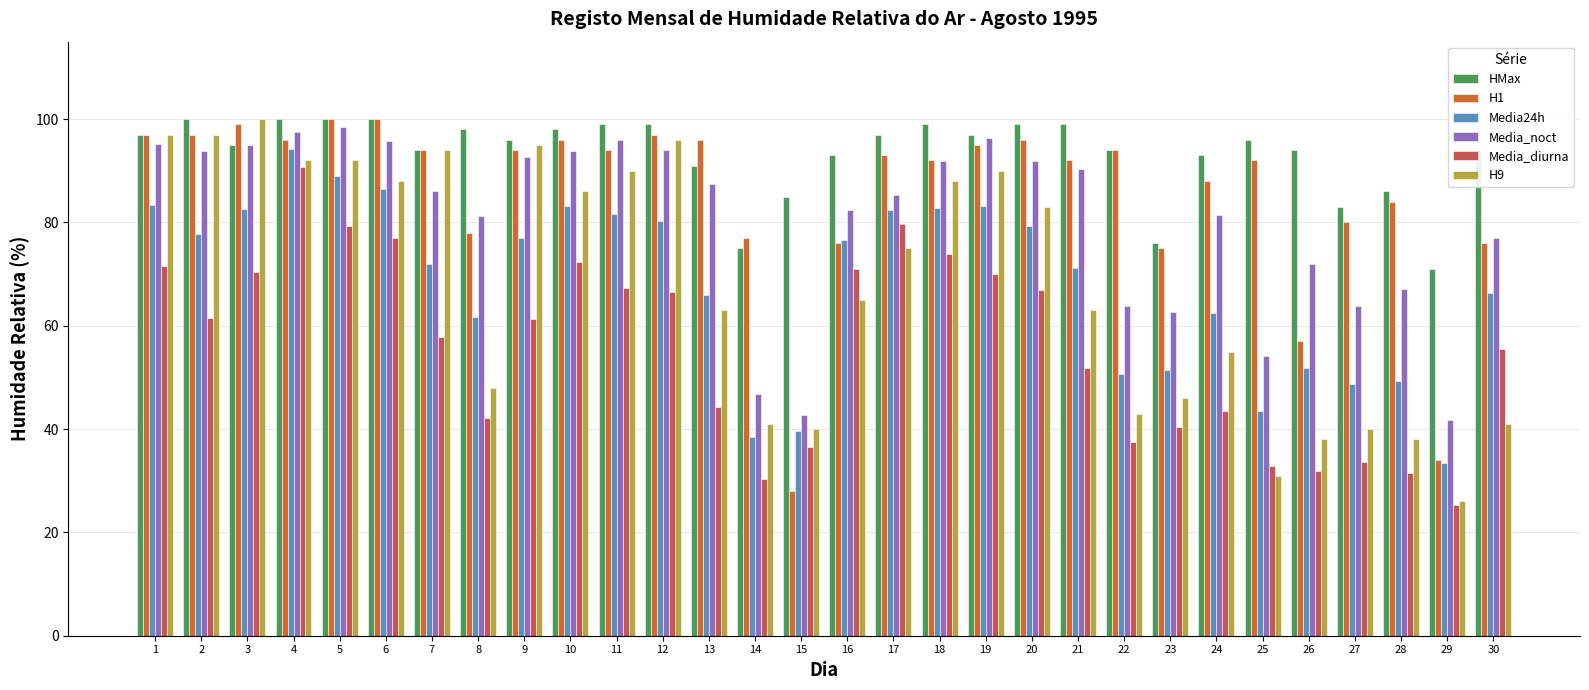

What is the sum of the Media_diurna values at 24 and 12?

110.0